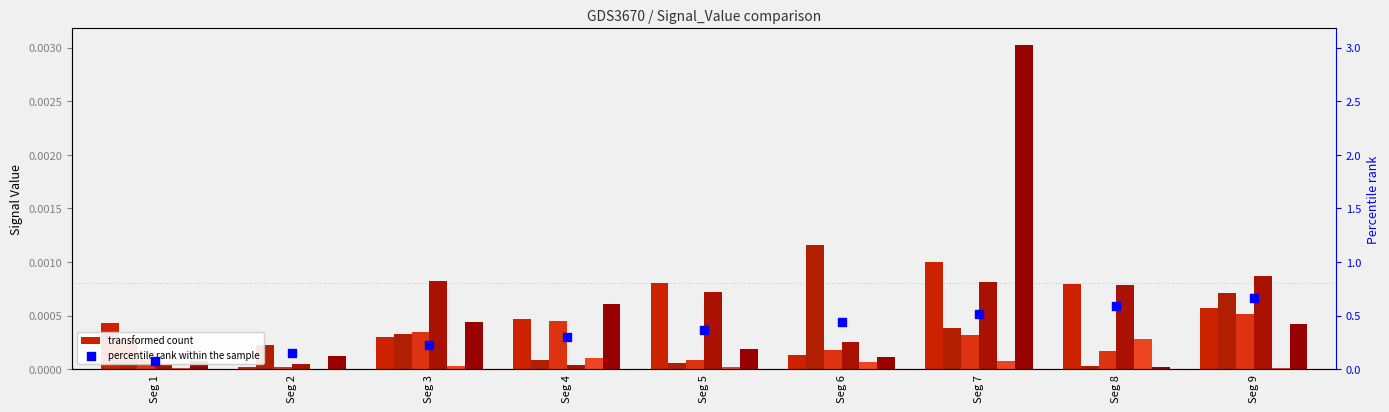

At which category is the sum across all series the highest?

Seg 7